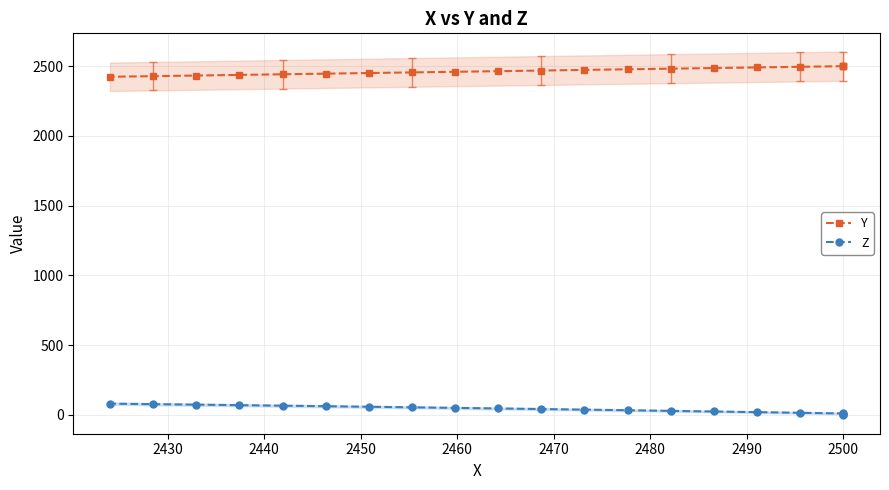

What is the greatest value displayed?

2500.0